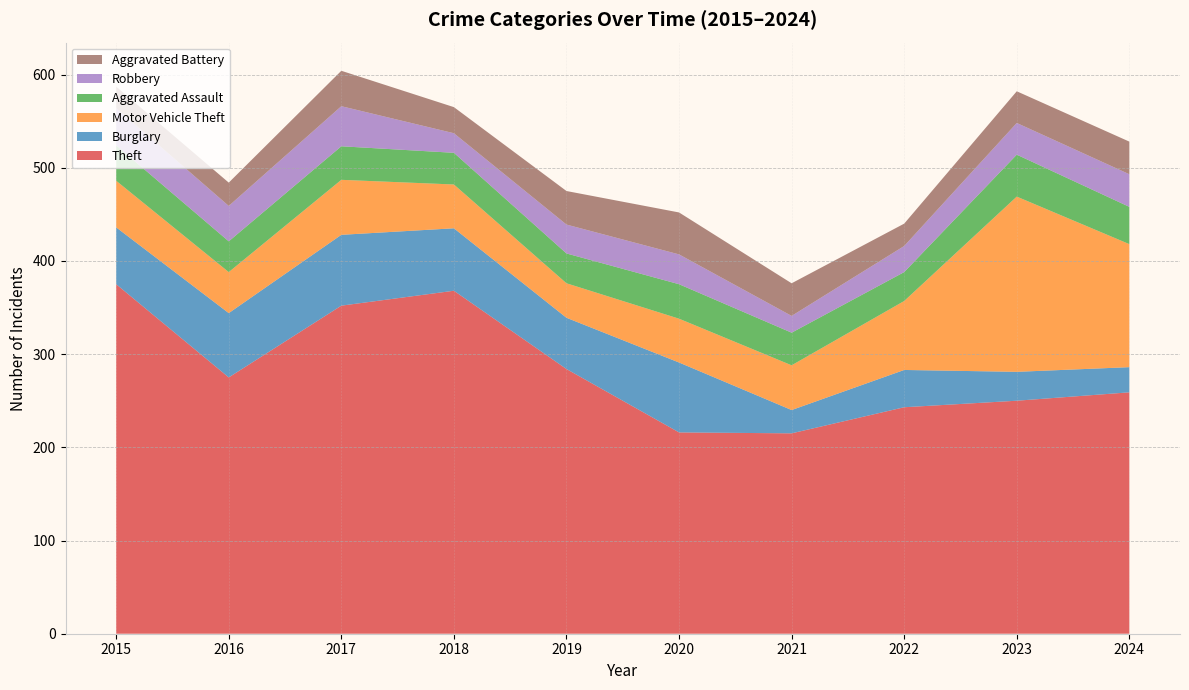

Reading left to right, list all the values displayed in this chart.

Theft: 2015=375	2016=275	2017=352	2018=368	2019=284	2020=216	2021=215	2022=243	2023=250	2024=259
Burglary: 2015=61	2016=69	2017=76	2018=67	2019=55	2020=75	2021=25	2022=40	2023=31	2024=27
Motor Vehicle Theft: 2015=50	2016=44	2017=59	2018=47	2019=37	2020=47	2021=48	2022=74	2023=188	2024=132
Aggravated Assault: 2015=38	2016=33	2017=36	2018=34	2019=32	2020=37	2021=35	2022=31	2023=45	2024=40
Robbery: 2015=40	2016=38	2017=43	2018=21	2019=31	2020=32	2021=18	2022=28	2023=34	2024=35
Aggravated Battery: 2015=23	2016=25	2017=38	2018=28	2019=36	2020=45	2021=35	2022=24	2023=34	2024=35